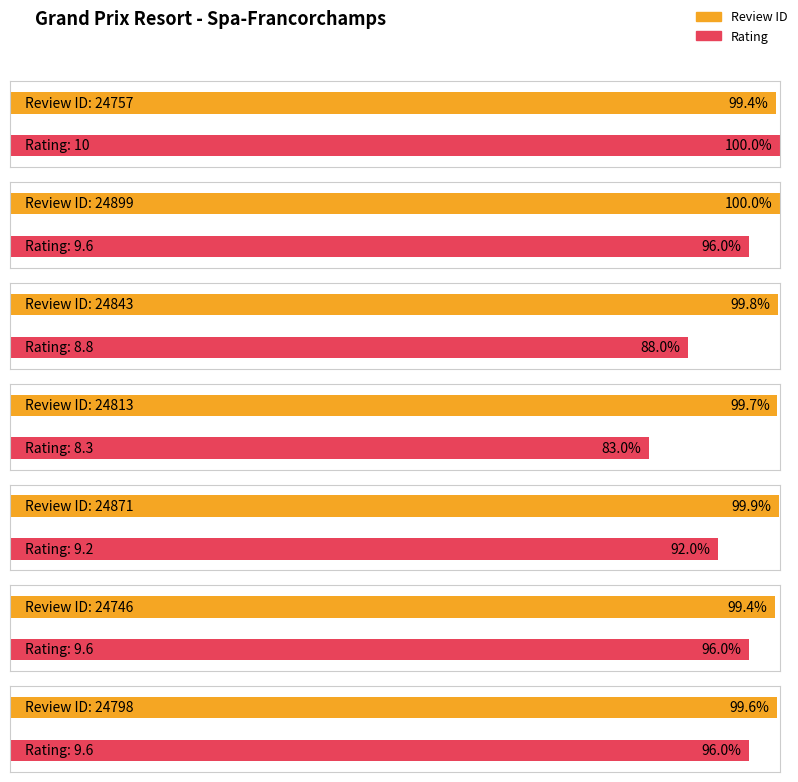

Are the bars horizontal?

Yes